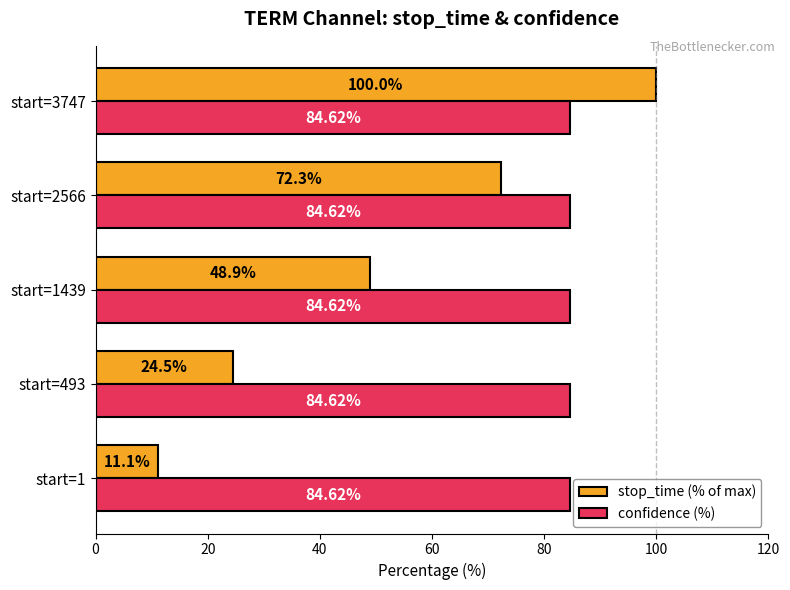

At which category is the sum across all series the highest?

start=3747